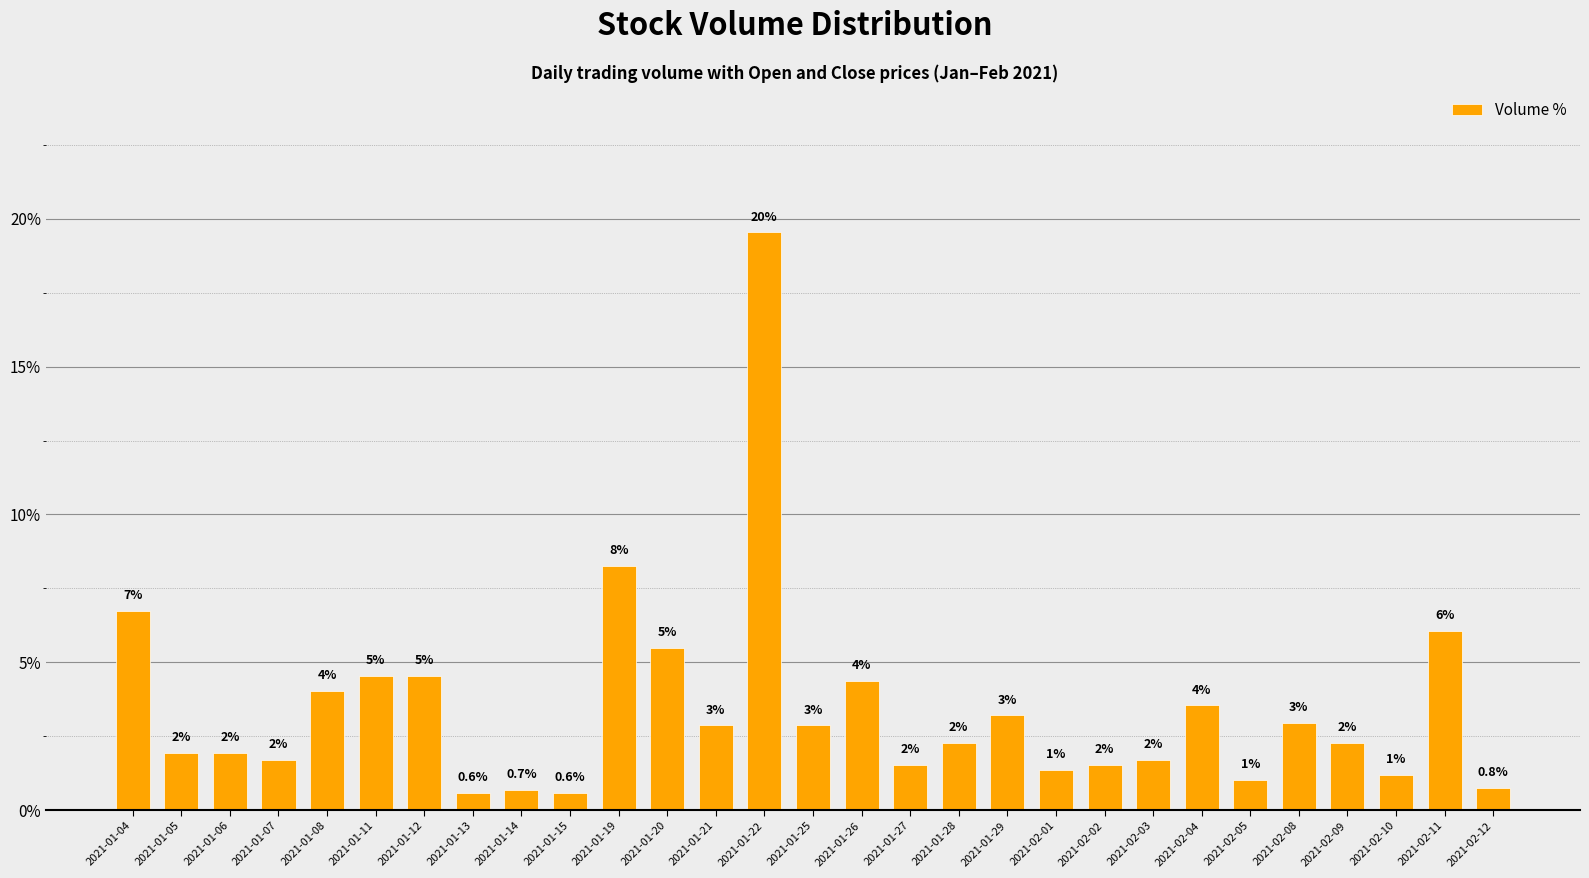

What is the difference between the second highest and minimum values?

7.7